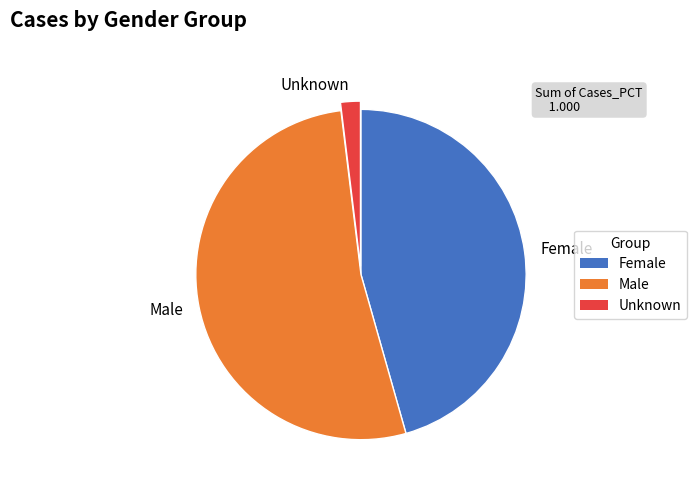

True or false: Female accounts for 40% of the total.

False